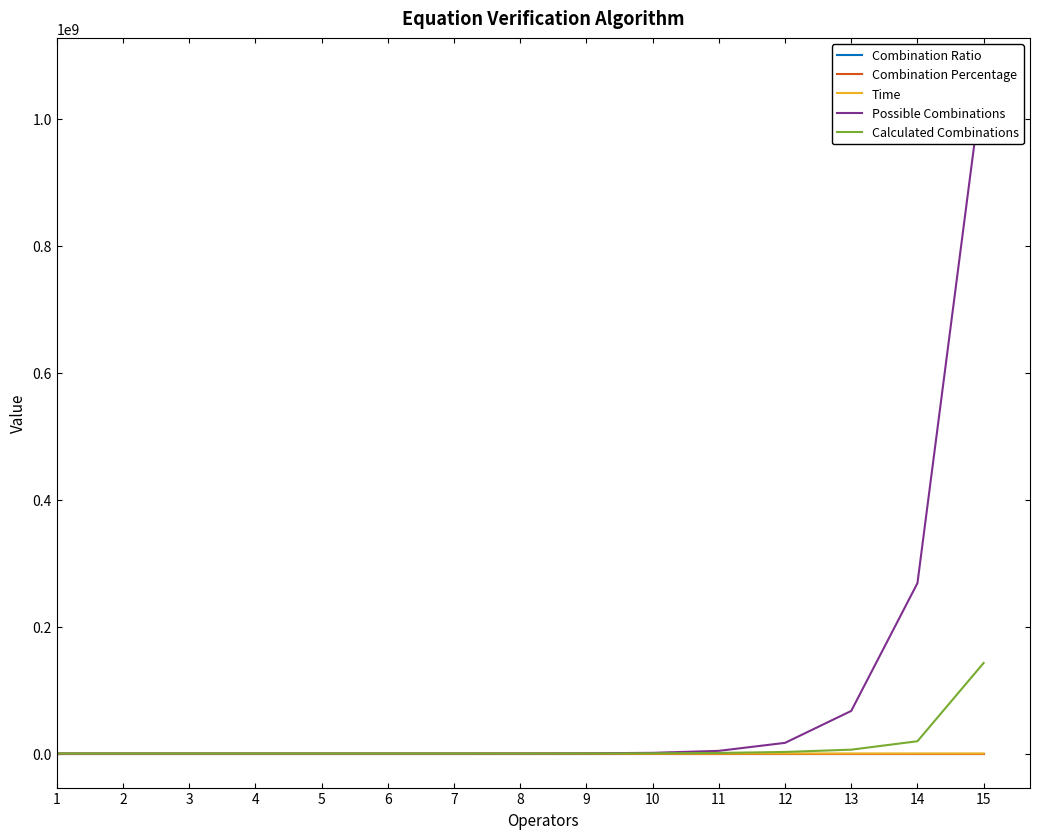

Reading left to right, transcribe all the data shown in this chart.

Combination Ratio: 1=0.8	2=0.4	3=0.7	4=0.6	5=0.4	6=0.4	7=0.2	8=0.2	9=0.3	10=0.3	11=0.2	12=0.1	13=0.1	14=0.1	15=0.1
Combination Percentage: 1=75.0	2=43.8	3=65.6	4=56.2	5=38.0	6=37.3	7=18.6	8=16.4	9=33.2	10=27.9	11=21.6	12=14.6	13=9.0	14=7.2	15=13.3
Time: 1=96.0	2=109.0	3=108.0	4=112.0	5=131.0	6=123.0	7=166.0	8=221.0	9=277.0	10=324.0	11=466.0	12=763.0	13=915.0	14=1736.0	15=6423.0
Possible Combinations: 1=4.0	2=16.0	3=64.0	4=256.0	5=1024.0	6=4096.0	7=16384.0	8=65536.0	9=262144.0	10=1048576.0	11=4194304.0	12=16777216.0	13=67108864.0	14=268435456.0	15=1073741824.0
Calculated Combinations: 1=3.0	2=7.0	3=42.0	4=144.0	5=389.0	6=1528.0	7=3052.0	8=10757.0	9=87033.0	10=292550.0	11=904457.0	12=2452752.0	13=6054726.0	14=19328366.0	15=142700101.0